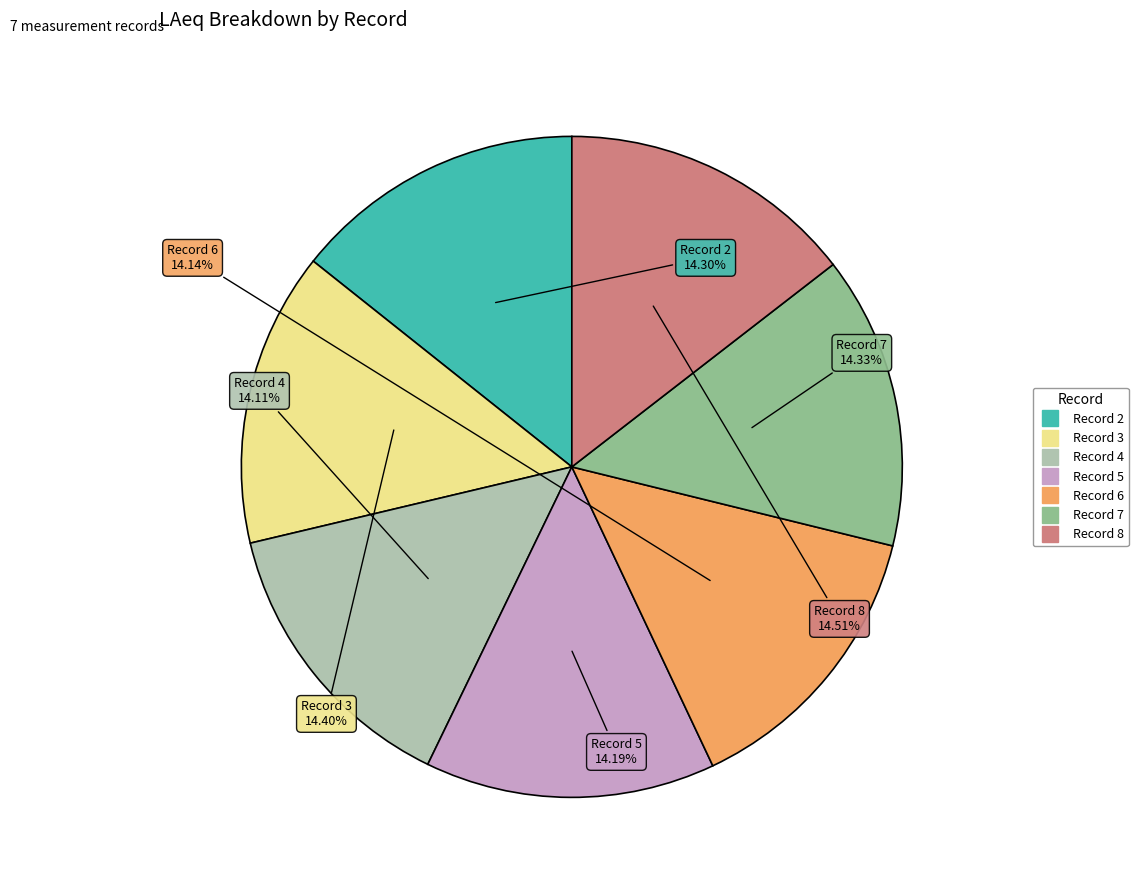

What percentage is the Record 8 slice, to the nearest percent?

15%